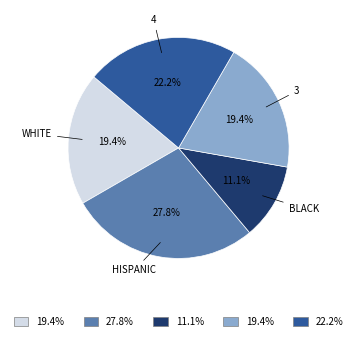

Is there a majority slice in this chart?

No